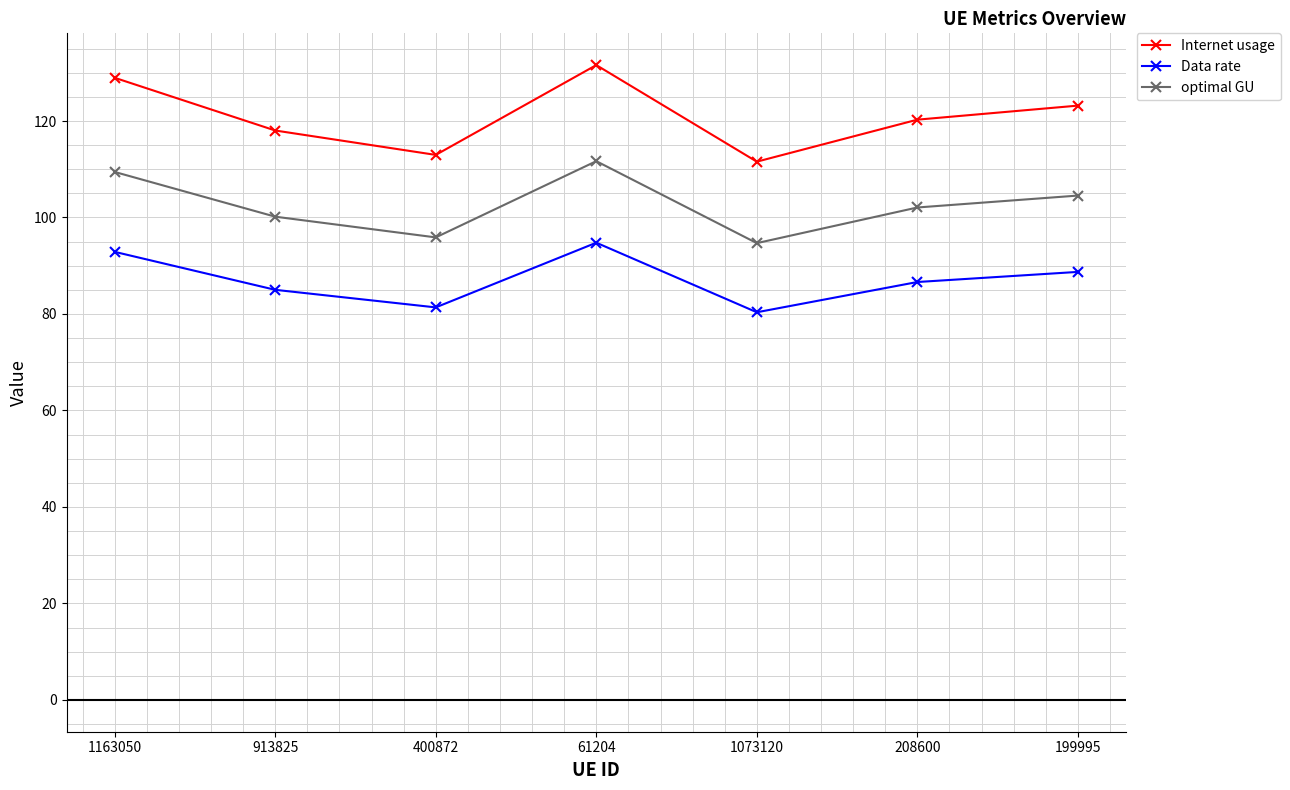

Rank the series by their maximum value, from lowest to highest.

Data rate, optimal GU, Internet usage